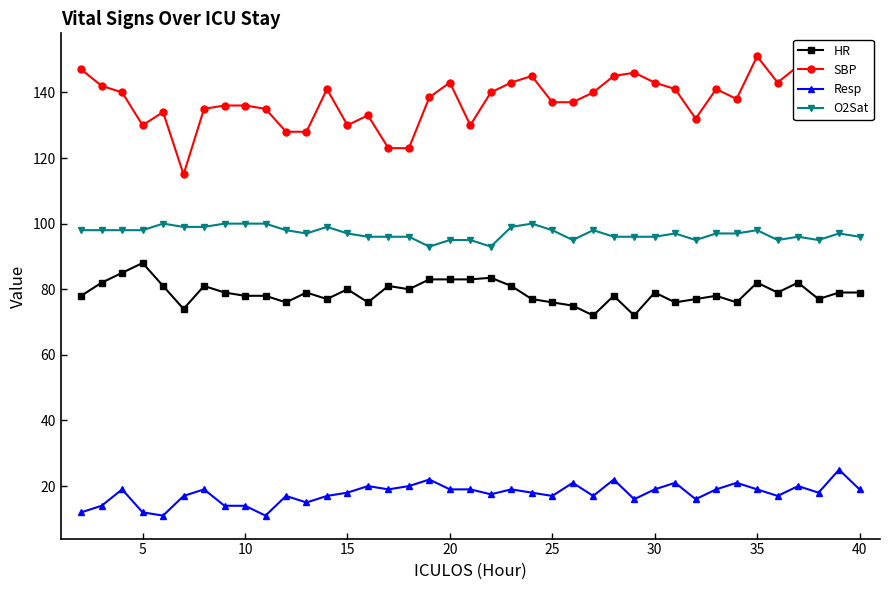

At how many categories does at least one series exceed 107?

39